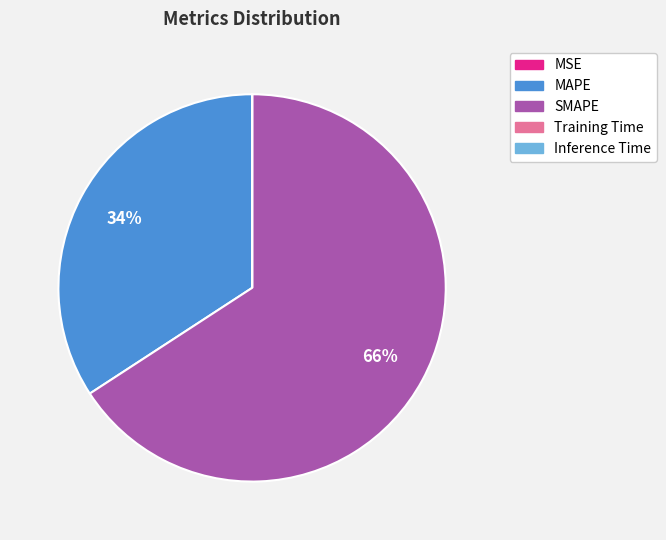

To the nearest percent, what is the combined percentage of MAPE and SMAPE?

100%